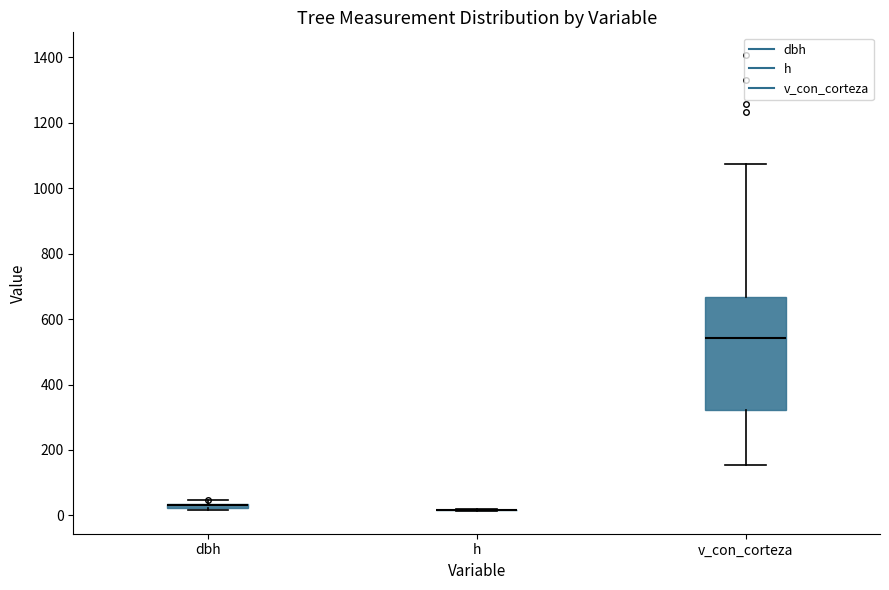

Where is the lower edge of the box for dbh on the y-axis? The values are not printed on the chart, so give them approximately, as read against the axis.

20